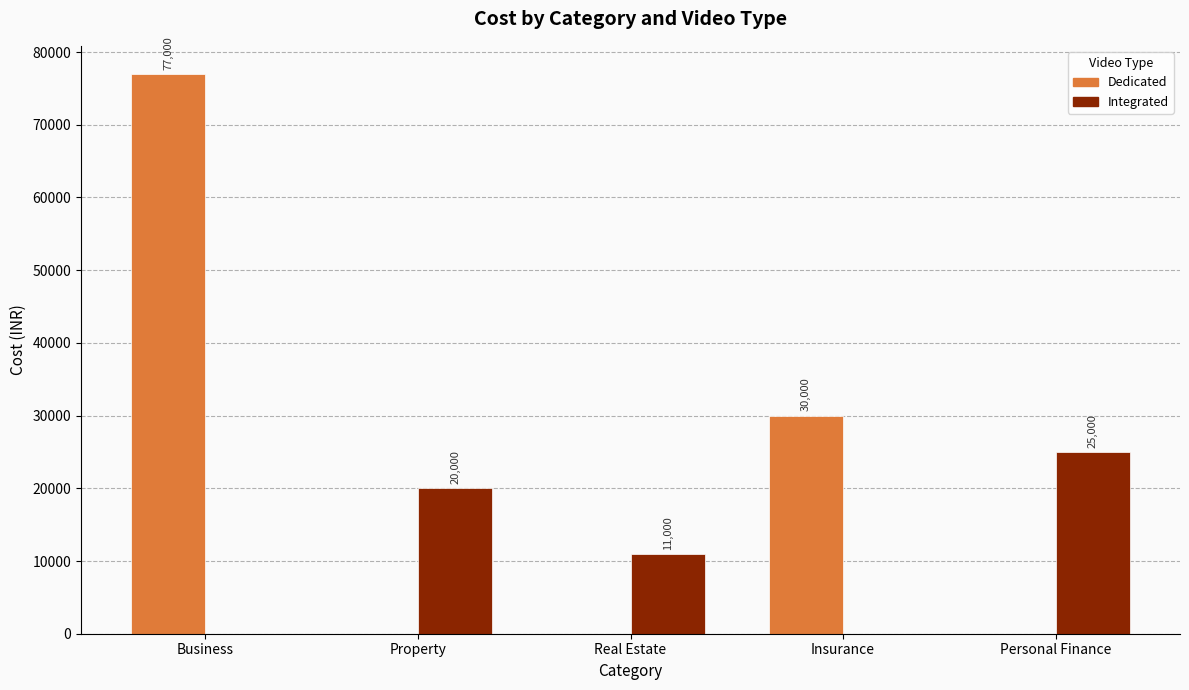

Reading left to right, what are all the values shown in this chart?

Dedicated: 77000	0	0	30000	0
Integrated: 0	20000	11000	0	25000